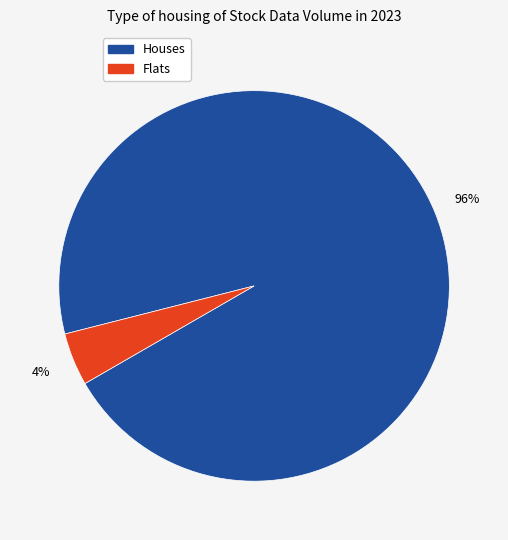

How many segments does this pie chart have?

2